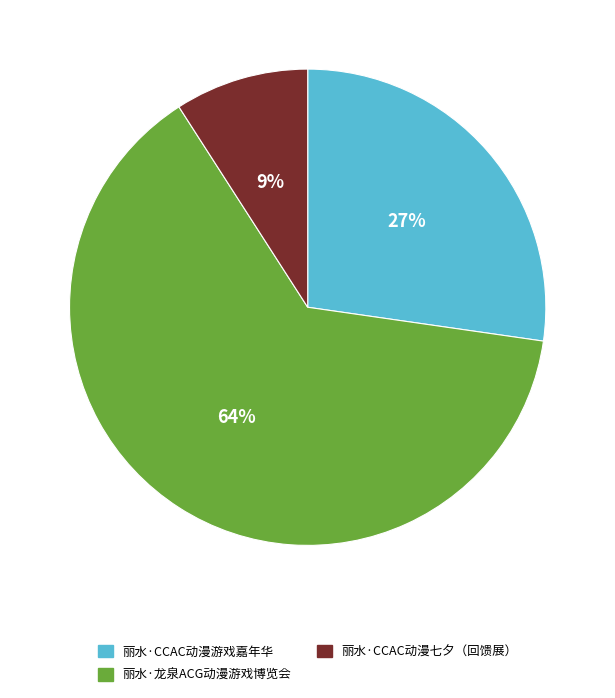

How many segments does this pie chart have?

3